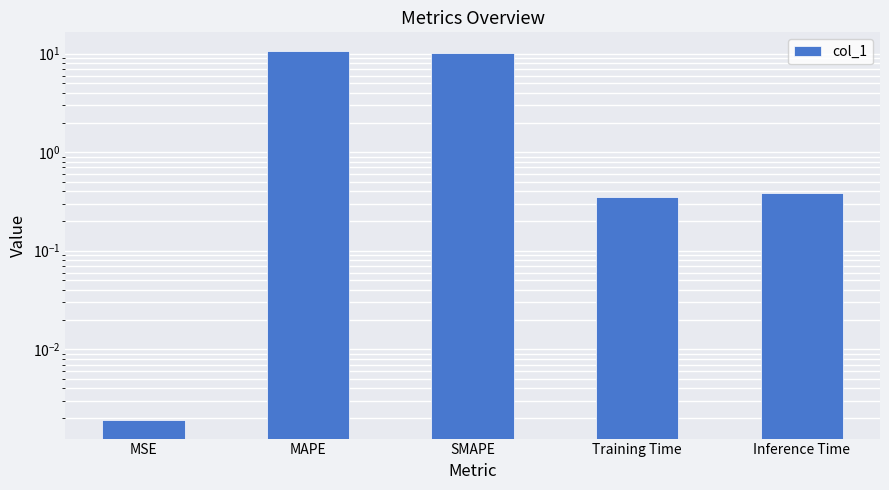

Reading left to right, what are all the values shown in this chart?

0.0	10.7	10.2	0.4	0.4